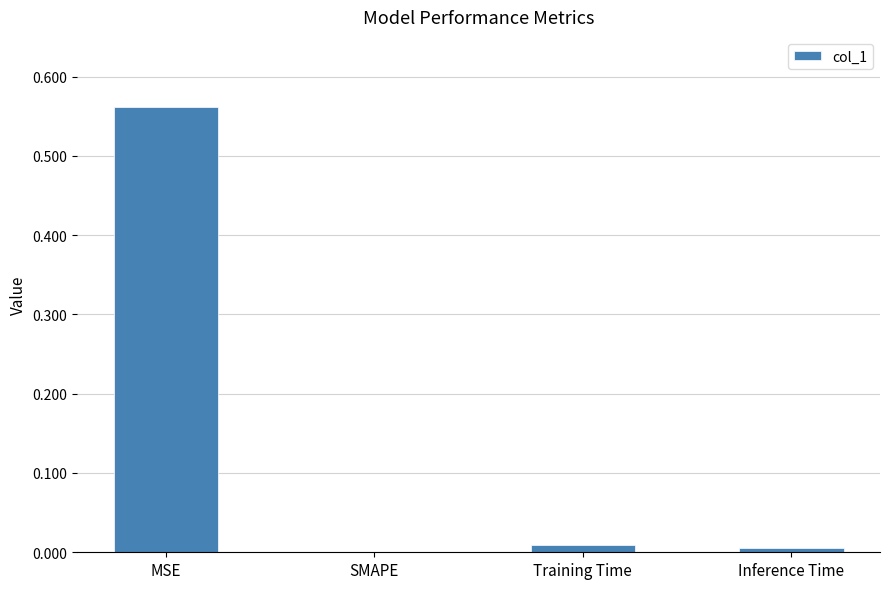

Which category has the highest value across all series?

MSE